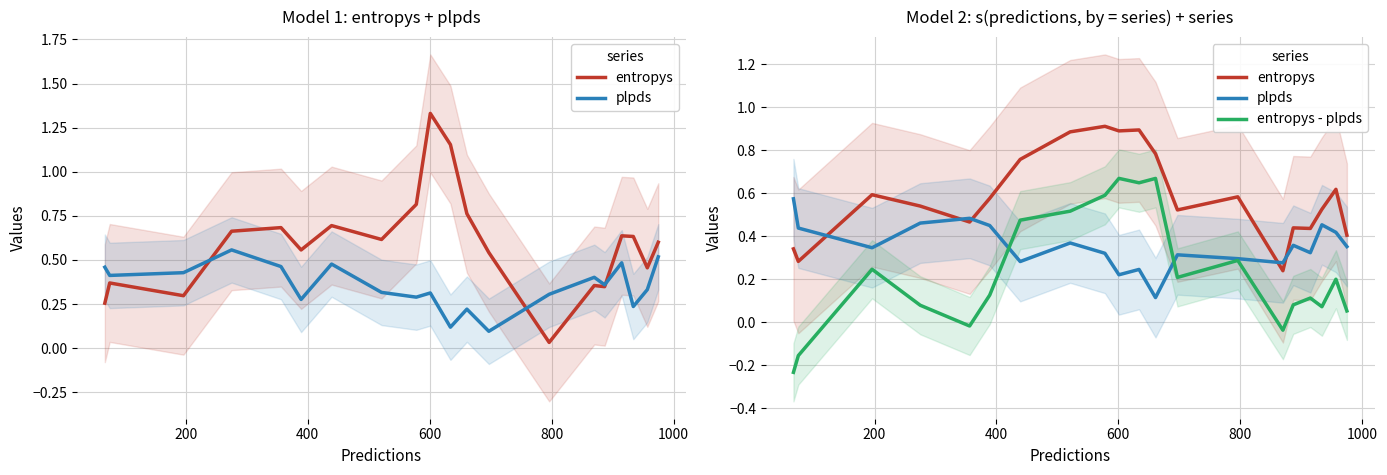

At which category is the sum across all series the highest?

8